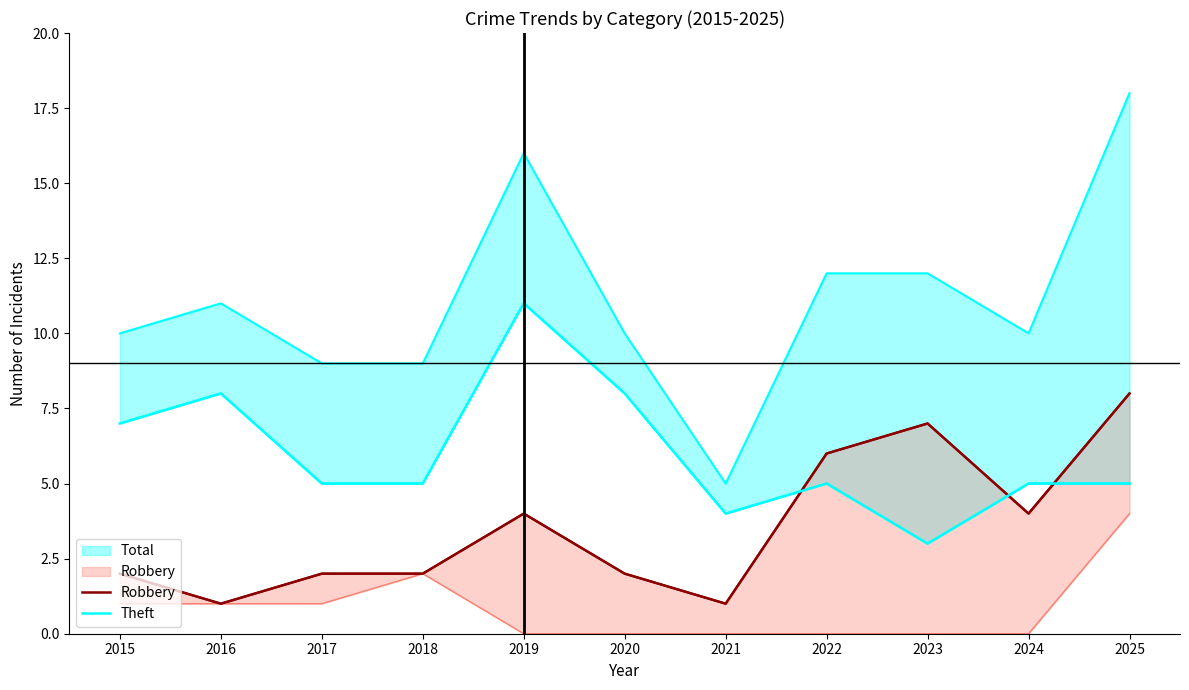

What is the smallest value displayed?

1